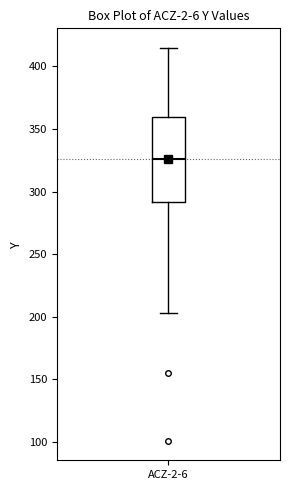

Read this box plot against the y-axis: the position of the median line, the range covered by the box, and the ends of both whiskers. The values are not printed on the chart, so give them approximately, as read against the axis.

median 325, box 290 to 360, whiskers 205 to 415